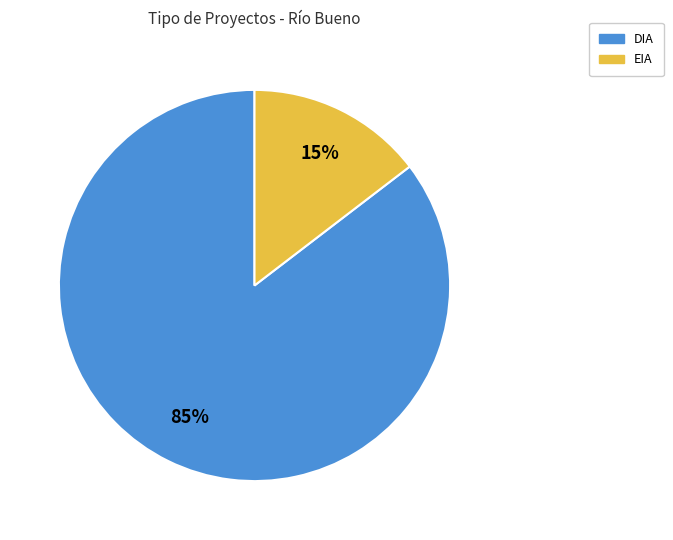

Is the sum of EIA and DIA greater than half?

Yes